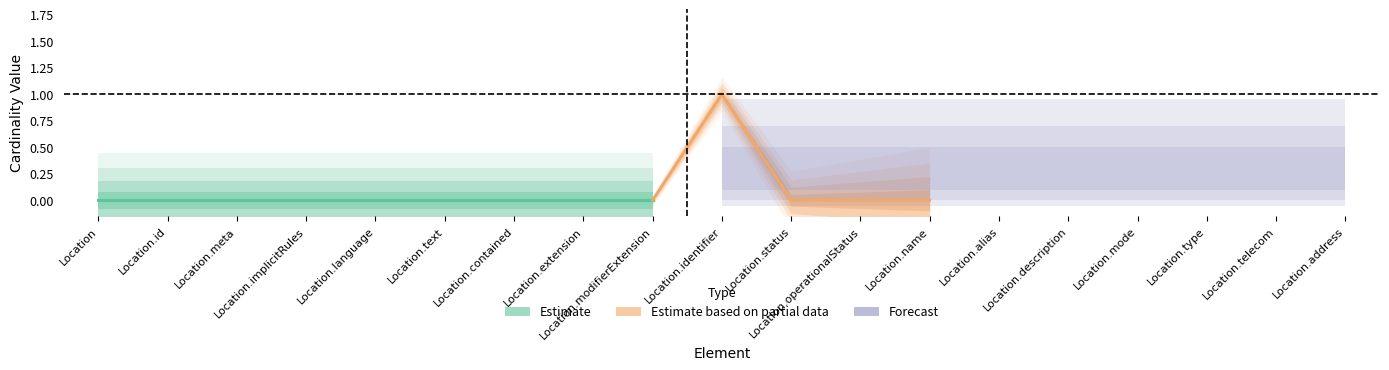

Is this an area chart (filled region under the line)?

No